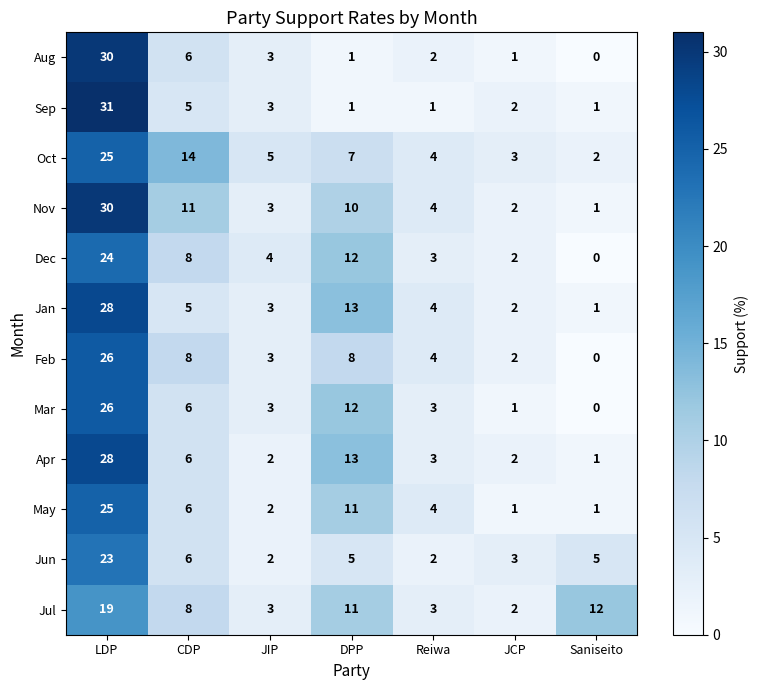

Is it true that Mar equals 2 at JIP?

False